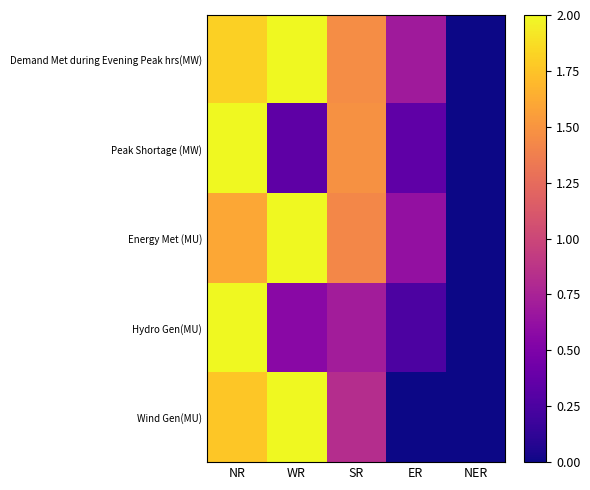

What is the greatest value displayed?

2.0